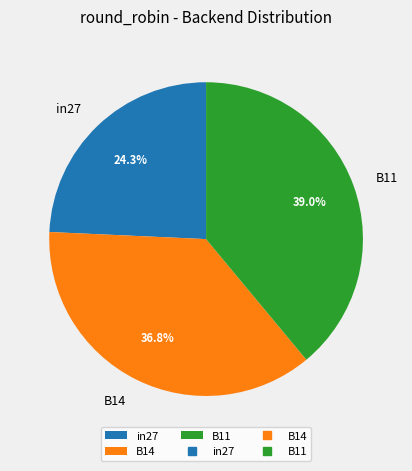

To the nearest percent, what is the difference between the B14 and B11 slice percentages?

2%